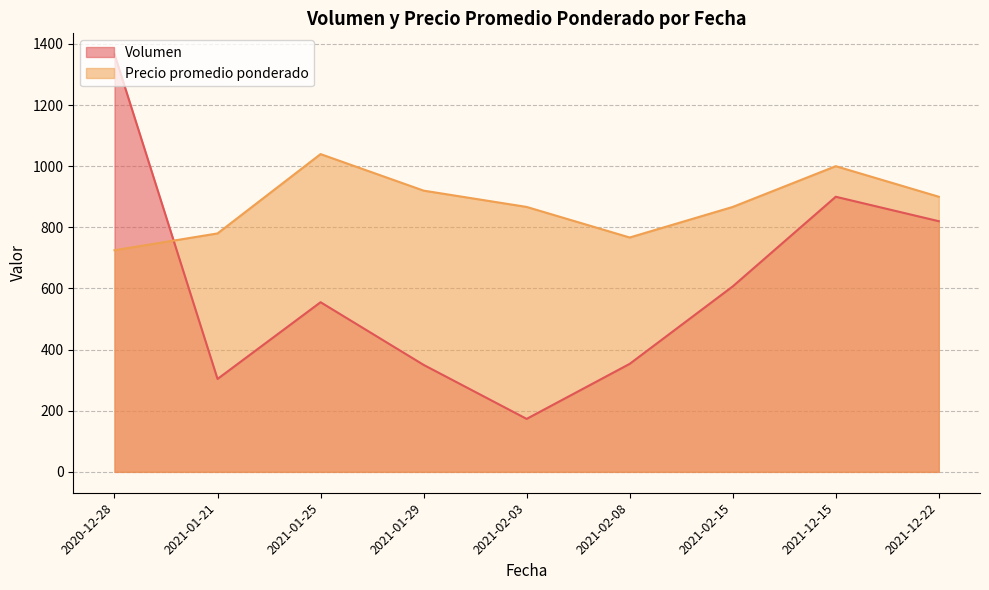

Which series ends up on top after the final intersection of Precio promedio ponderado and Volumen?

Precio promedio ponderado